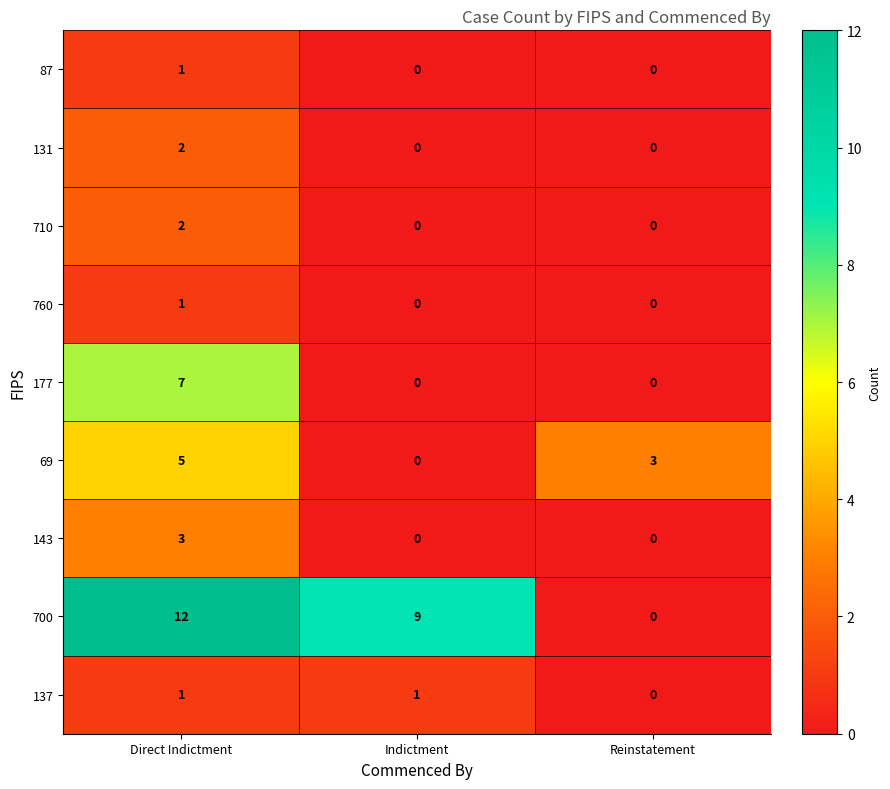

List the labels in order of 700 value, smallest first.

Reinstatement, Indictment, Direct Indictment